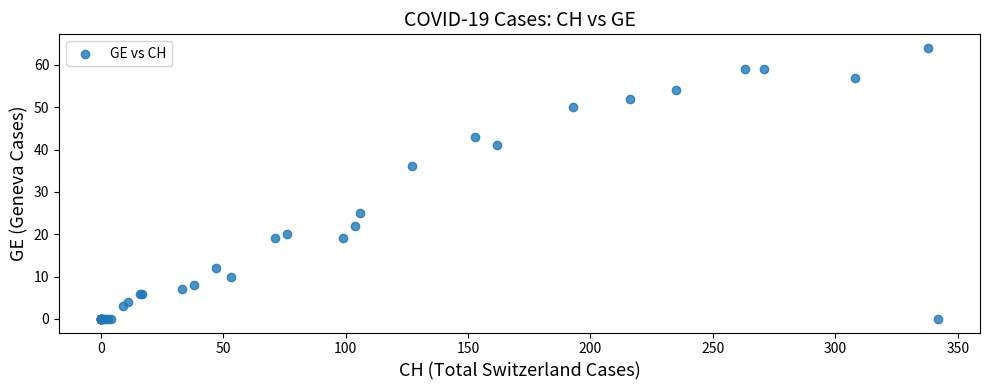

What Y value in the scatter plot is closest to 32?

36